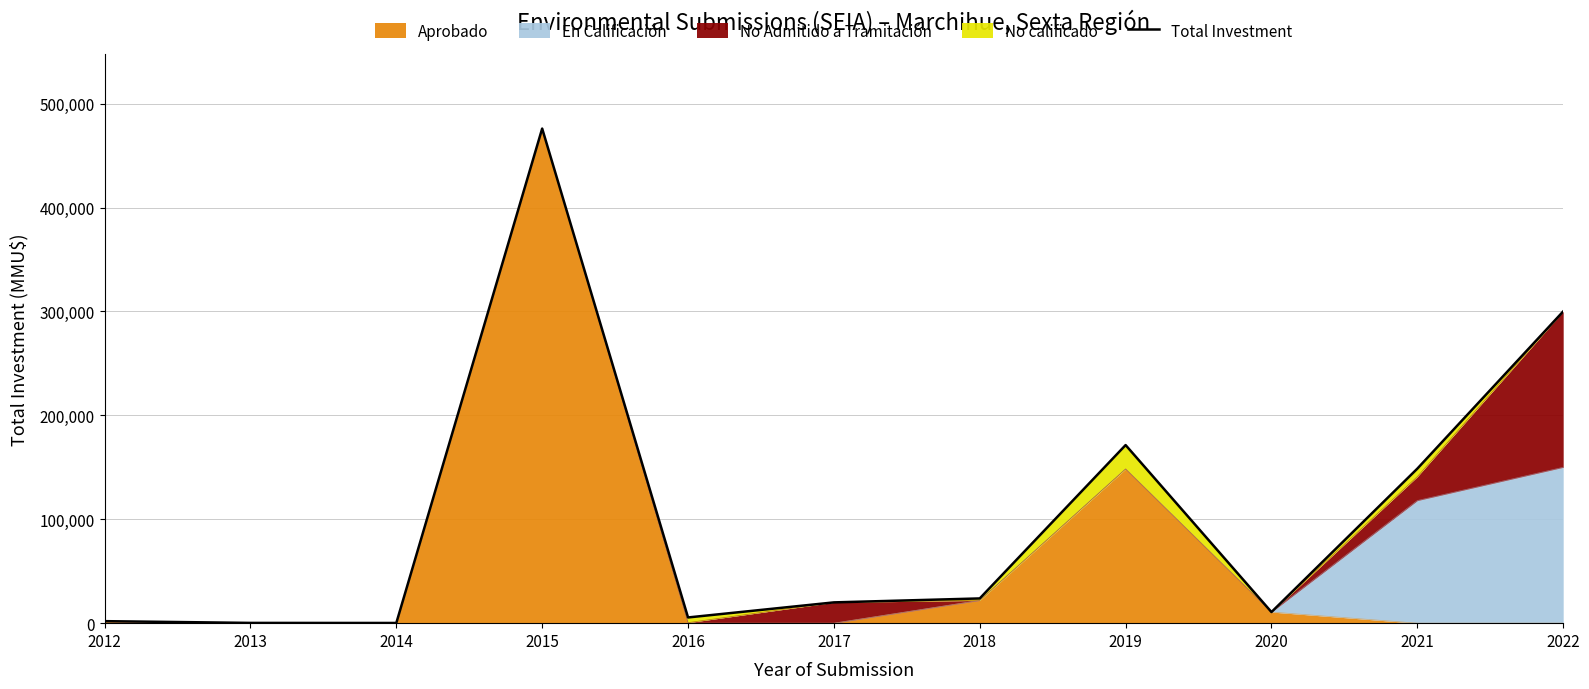

Is it true that the value at 2015 is 476000?

True